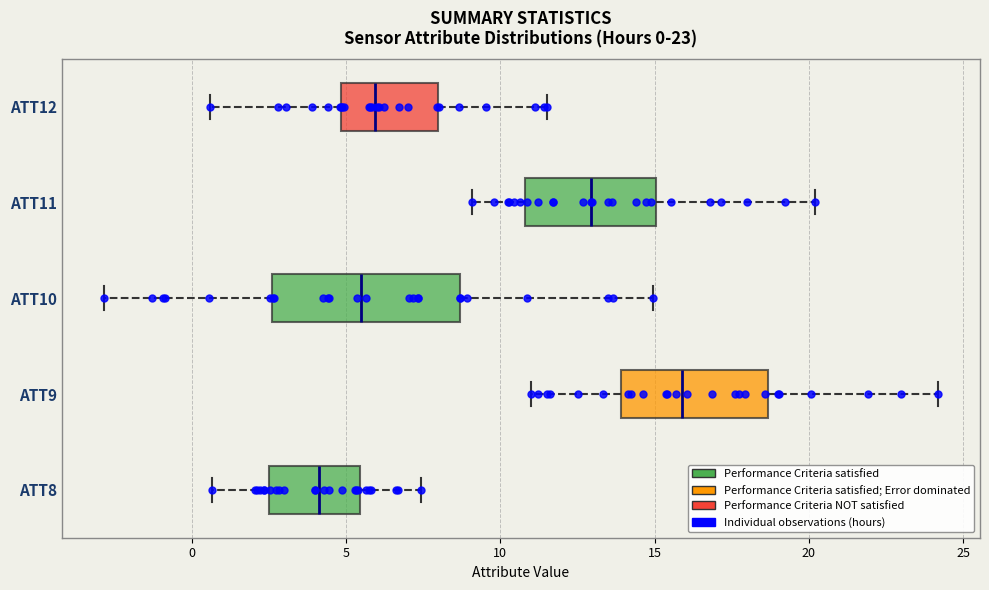

Which box has the furthest to the right median line?

ATT9